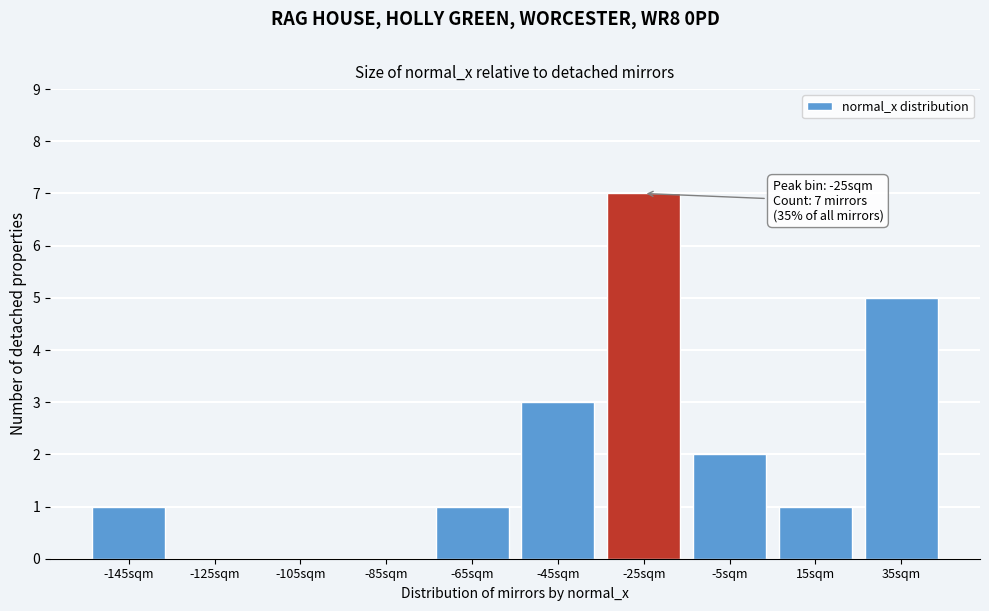

Reading right to left, what are all the values shown in this chart?

35sqm=5	15sqm=1	-5sqm=2	-25sqm=7	-45sqm=3	-65sqm=1	-85sqm=0	-105sqm=0	-125sqm=0	-145sqm=1